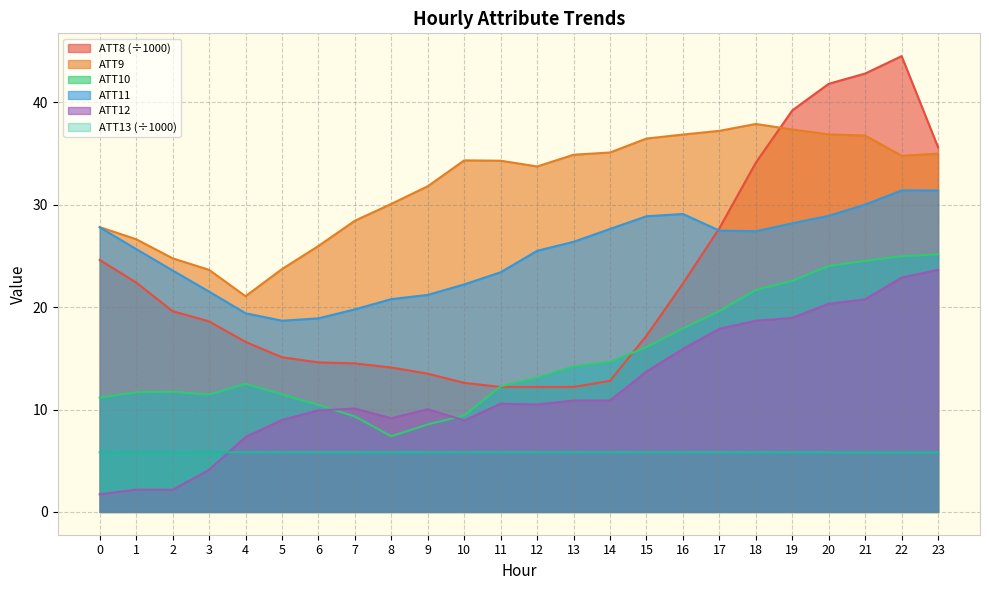

What are all the series names shown in the legend?

ATT8 (÷1000), ATT9, ATT10, ATT11, ATT12, ATT13 (÷1000)